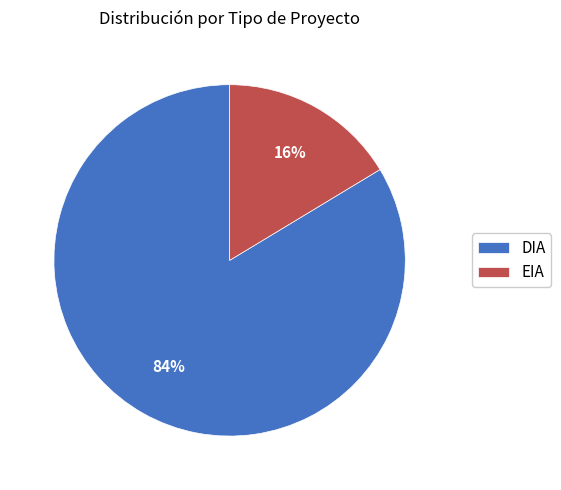

The EIA slice represents 7% of the pie. True or false?

False